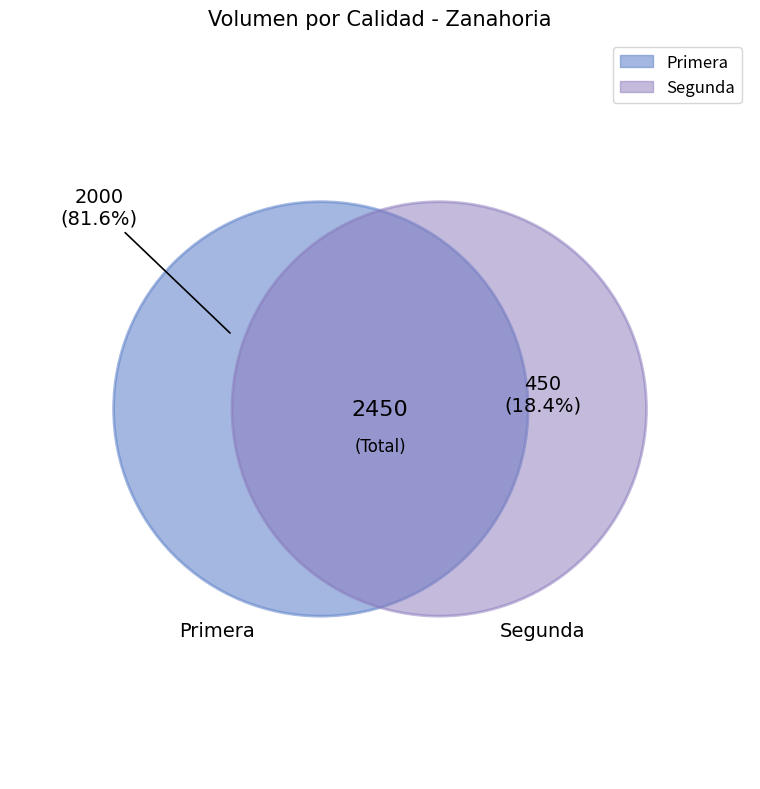

Is Segunda the majority of the pie?

No